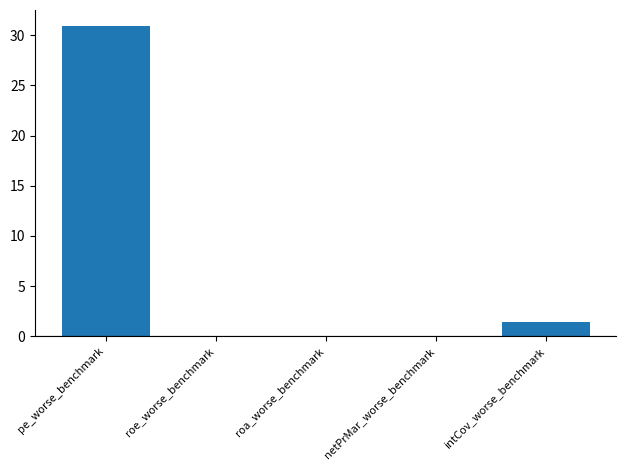

Is it true that the value at roa_worse_benchmark is 0.0?

True